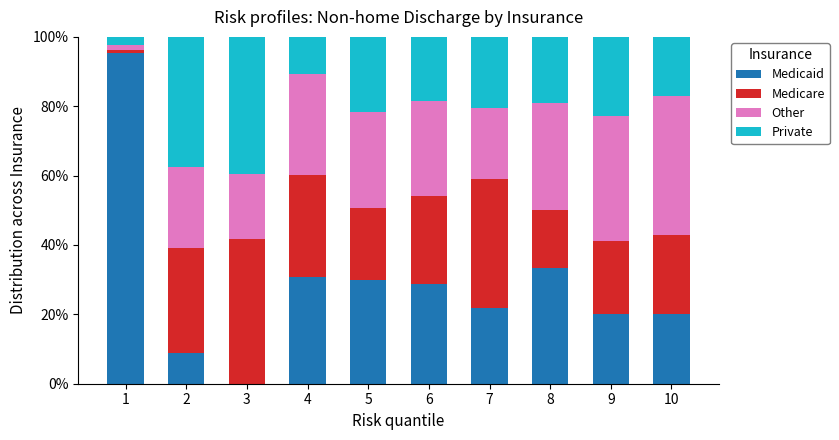

The Medicaid series shows 0.0 at 3. True or false?

True